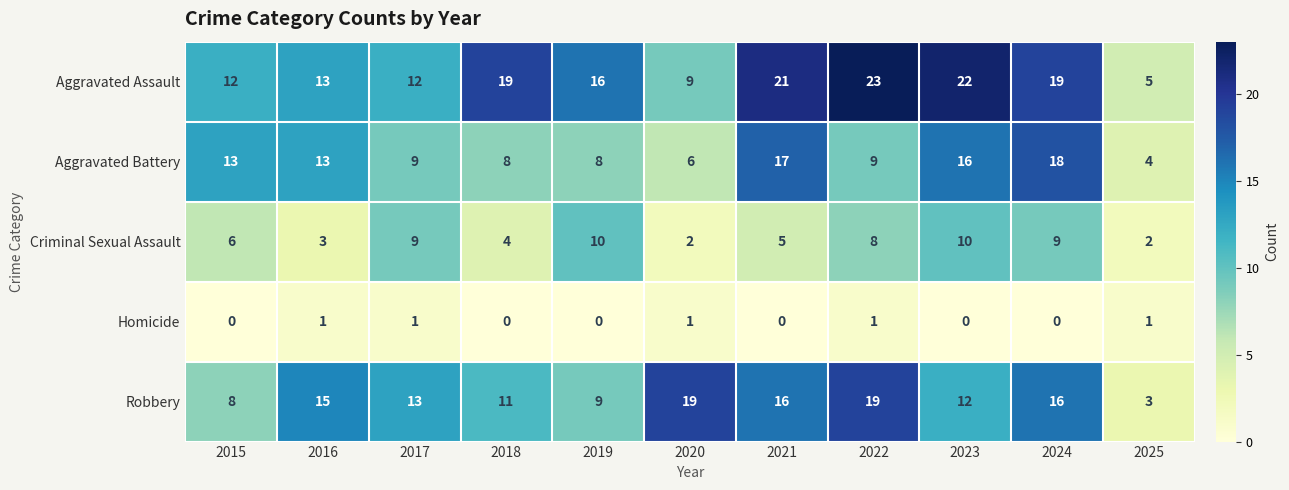

At which label does Aggravated Assault first exceed 16?

2018